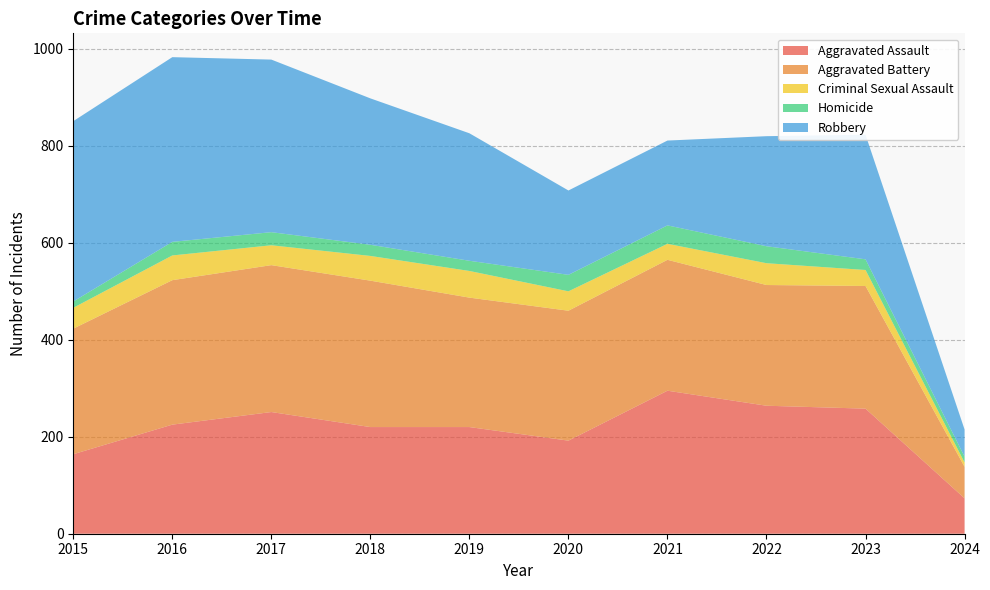

Reading right to left, extract all data points from this chart.

Aggravated Assault: 2024=73	2023=258	2022=264	2021=295	2020=192	2019=220	2018=220	2017=251	2016=225	2015=164
Aggravated Battery: 2024=65	2023=253	2022=249	2021=270	2020=268	2019=267	2018=302	2017=303	2016=298	2015=259
Criminal Sexual Assault: 2024=9	2023=33	2022=45	2021=33	2020=40	2019=55	2018=51	2017=41	2016=51	2015=43
Homicide: 2024=12	2023=22	2022=35	2021=38	2020=34	2019=21	2018=23	2017=27	2016=28	2015=13
Robbery: 2024=56	2023=257	2022=227	2021=175	2020=174	2019=263	2018=302	2017=356	2016=381	2015=372